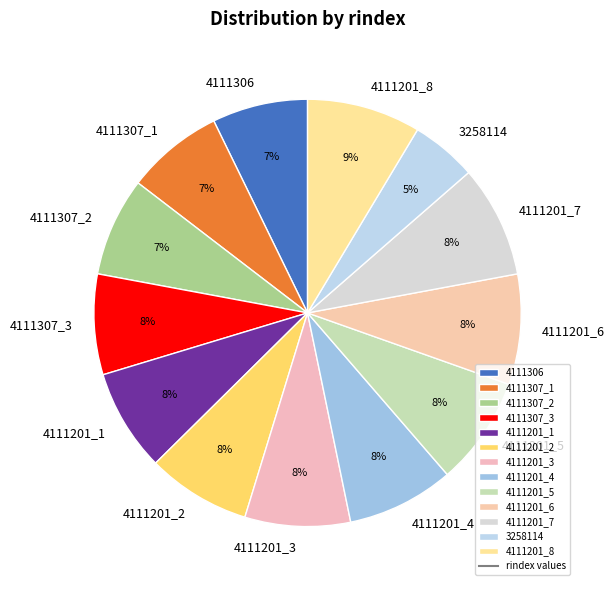

To the nearest percent, what is the average slice percentage?

8%